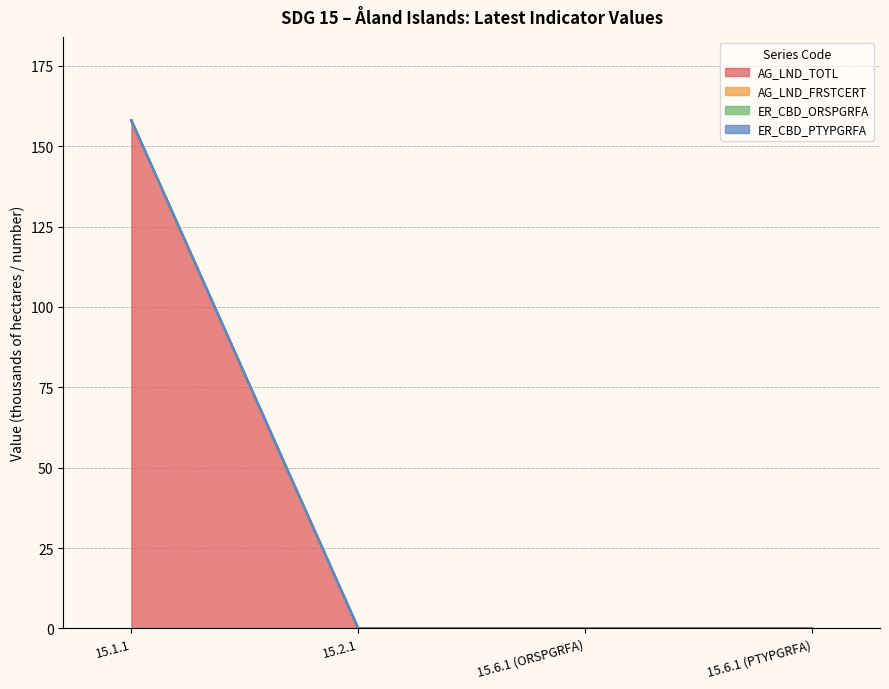

List the series in order of their peak value, highest first.

AG_LND_TOTL, AG_LND_FRSTCERT, ER_CBD_ORSPGRFA, ER_CBD_PTYPGRFA